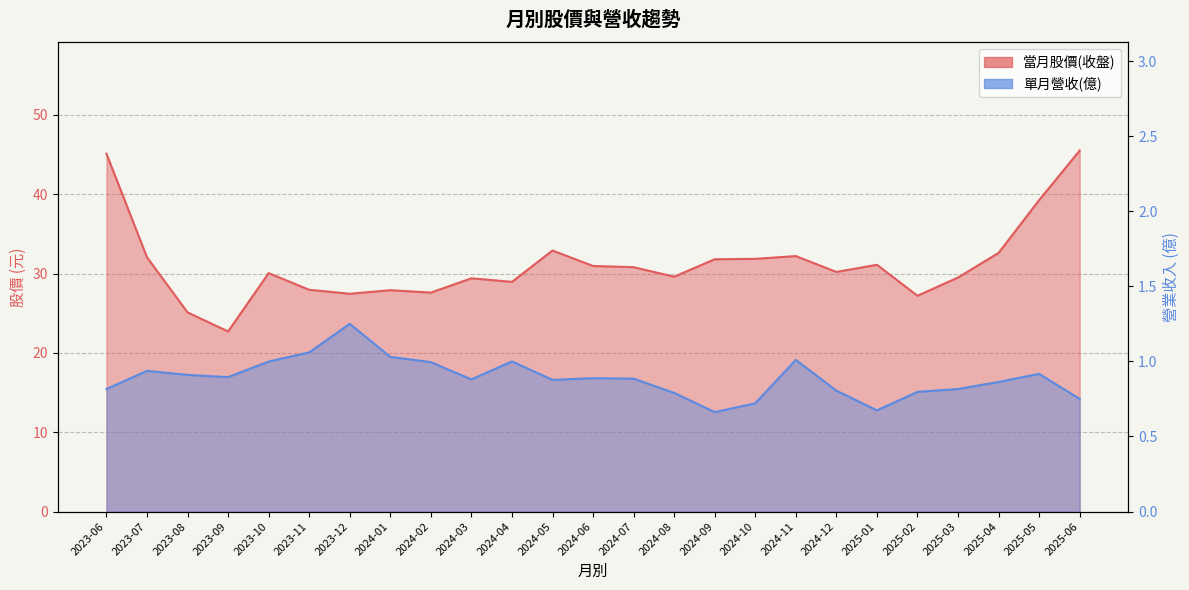

True or false: 當月股價(收盤) and 單月營收(億) intersect in this chart.

False